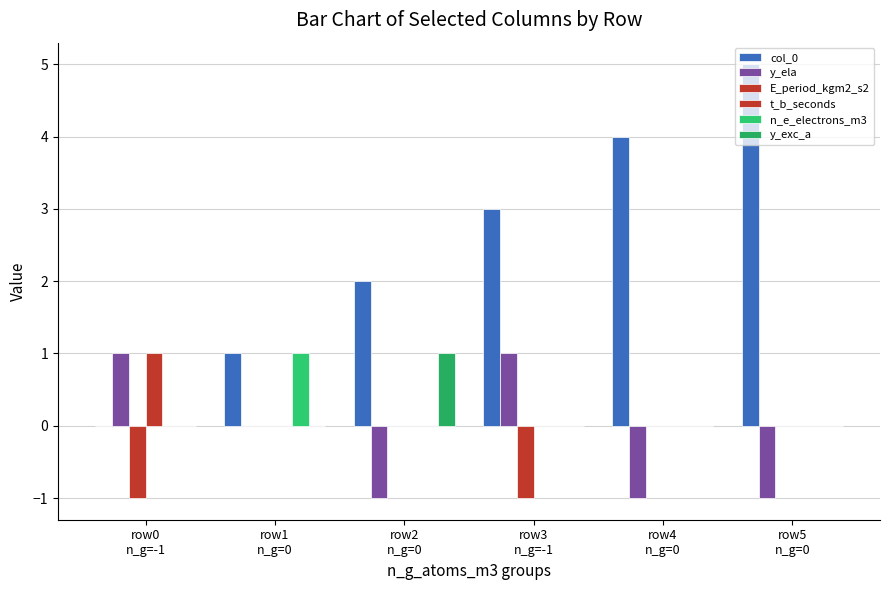

Does the chart contain stacked bars?

No